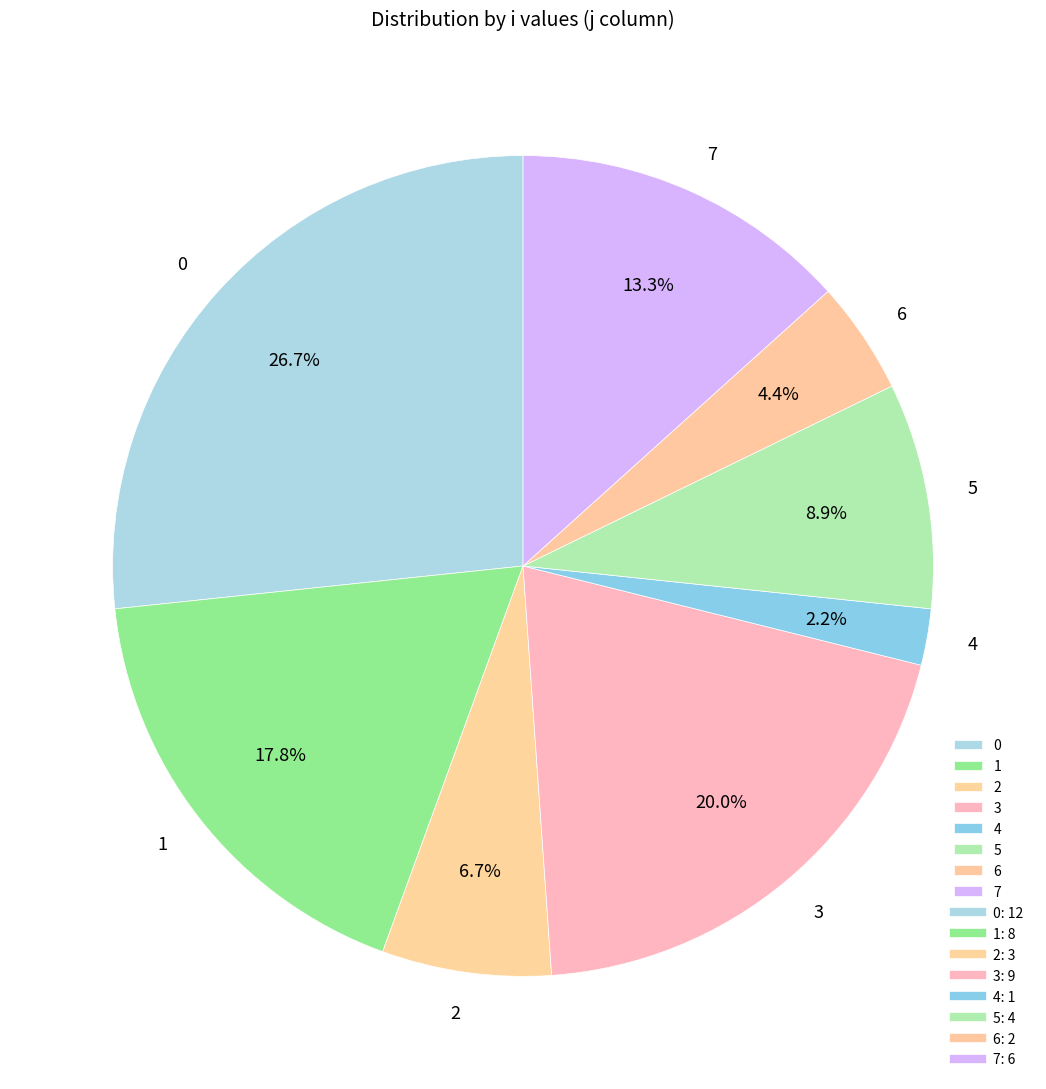

To the nearest percent, what percentage of the pie is 3?

20%